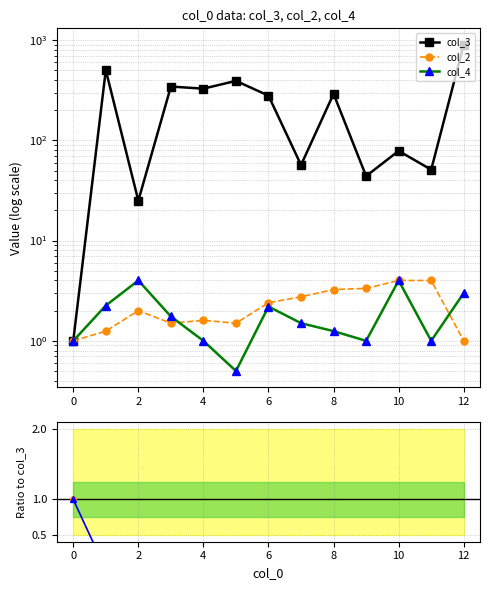

Which series has the largest total across all categories?

col_3